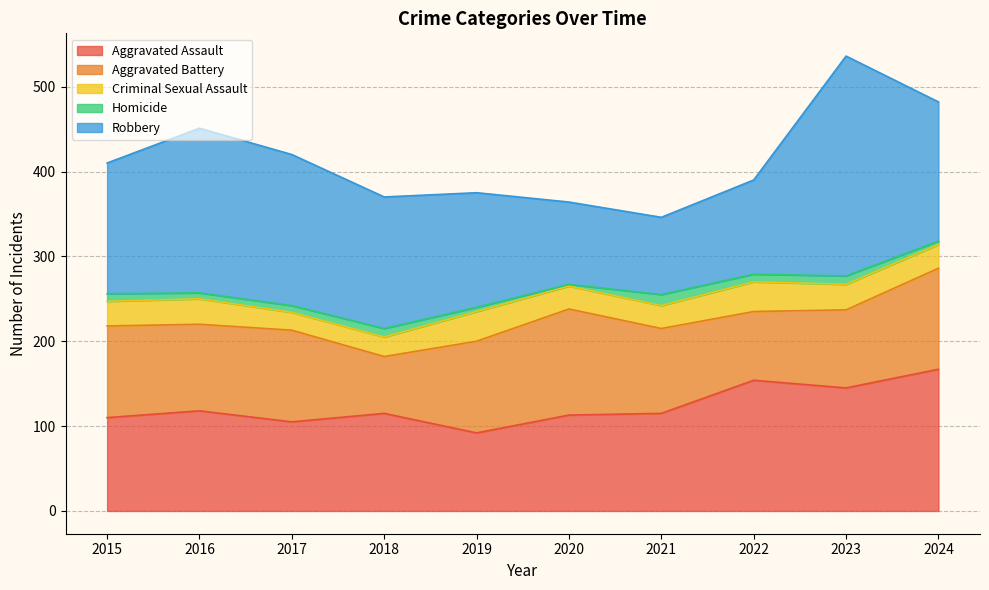

At which label does Homicide reach its peak?

2021